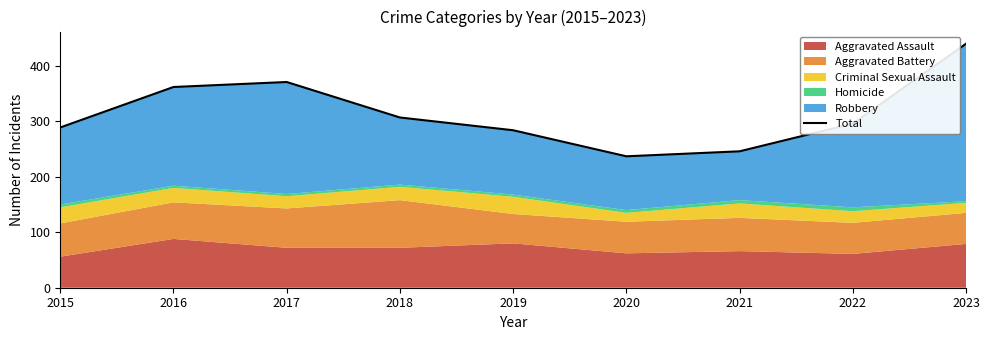

Does the chart display data point markers on the line(s)?

No